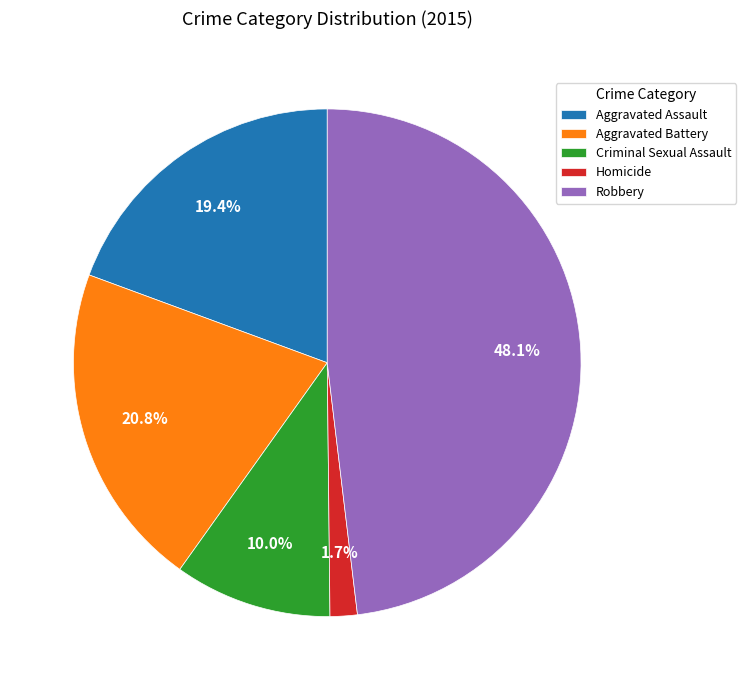

True or false: Aggravated Battery accounts for 21% of the total.

True